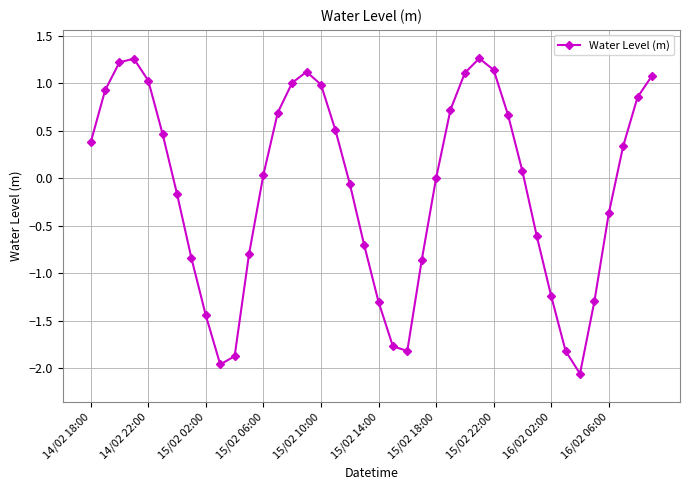

True or false: there are more than 1 points higher than both neighbors.

True